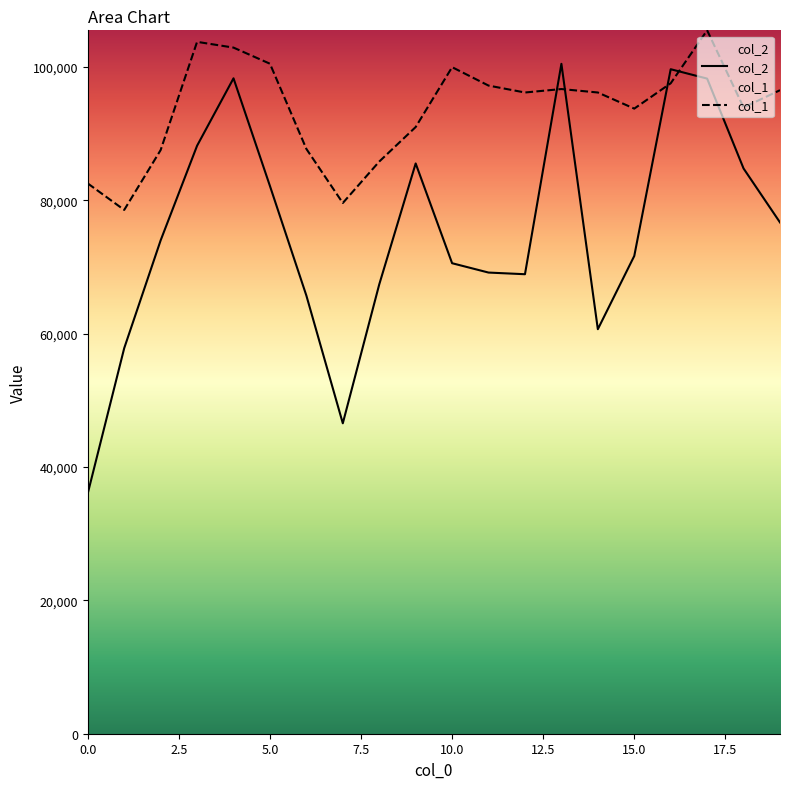

What is the total value across all series at 9?

176553.4